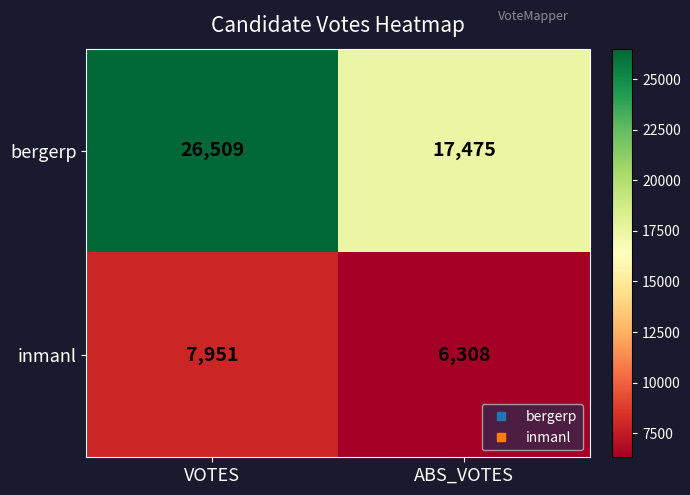

At which label does inmanl reach its peak?

VOTES